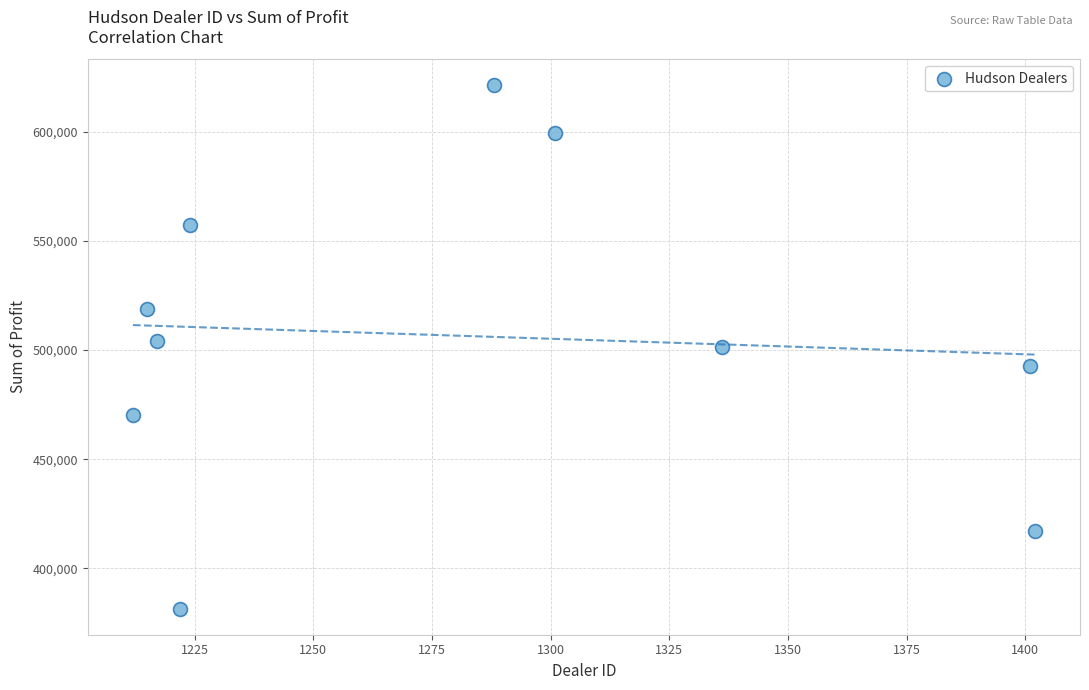

What is the average X value?

1281.8